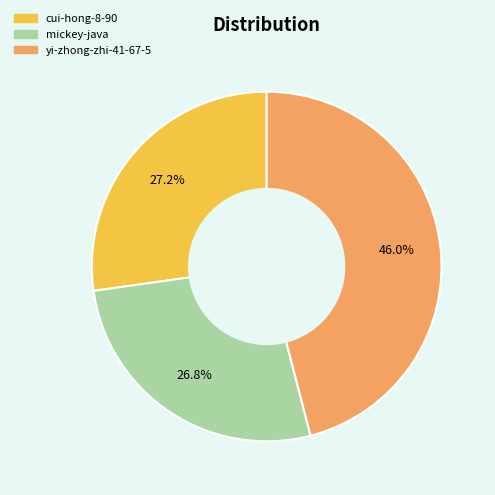

Which category has the biggest portion of the pie?

yi-zhong-zhi-41-67-5